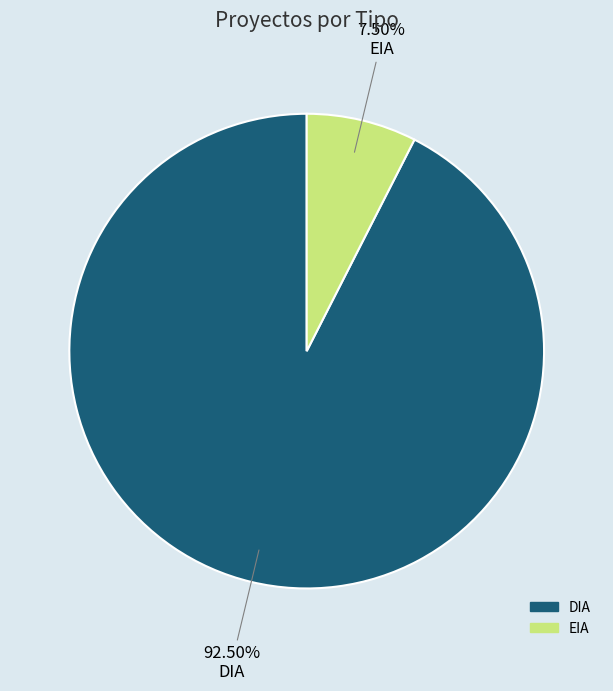

Which category has the biggest portion of the pie?

DIA